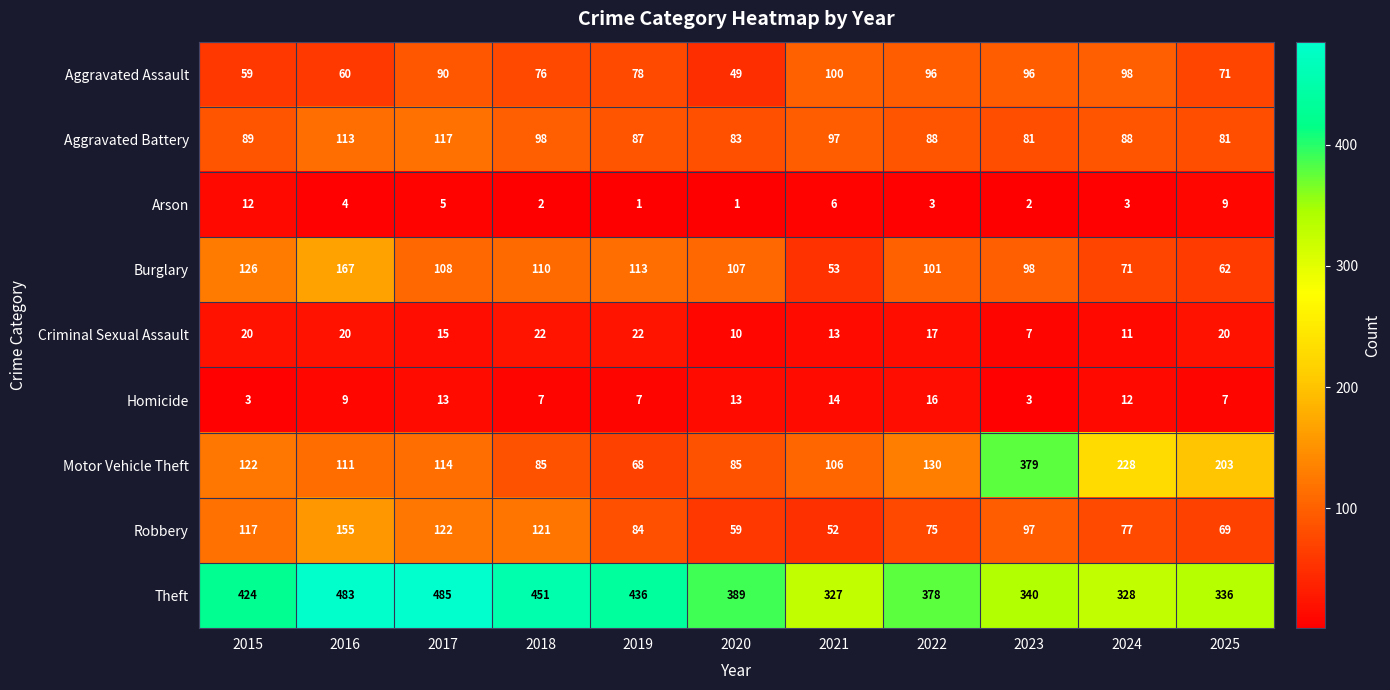

What is the difference between the Criminal Sexual Assault values at 2024 and 2018?

11